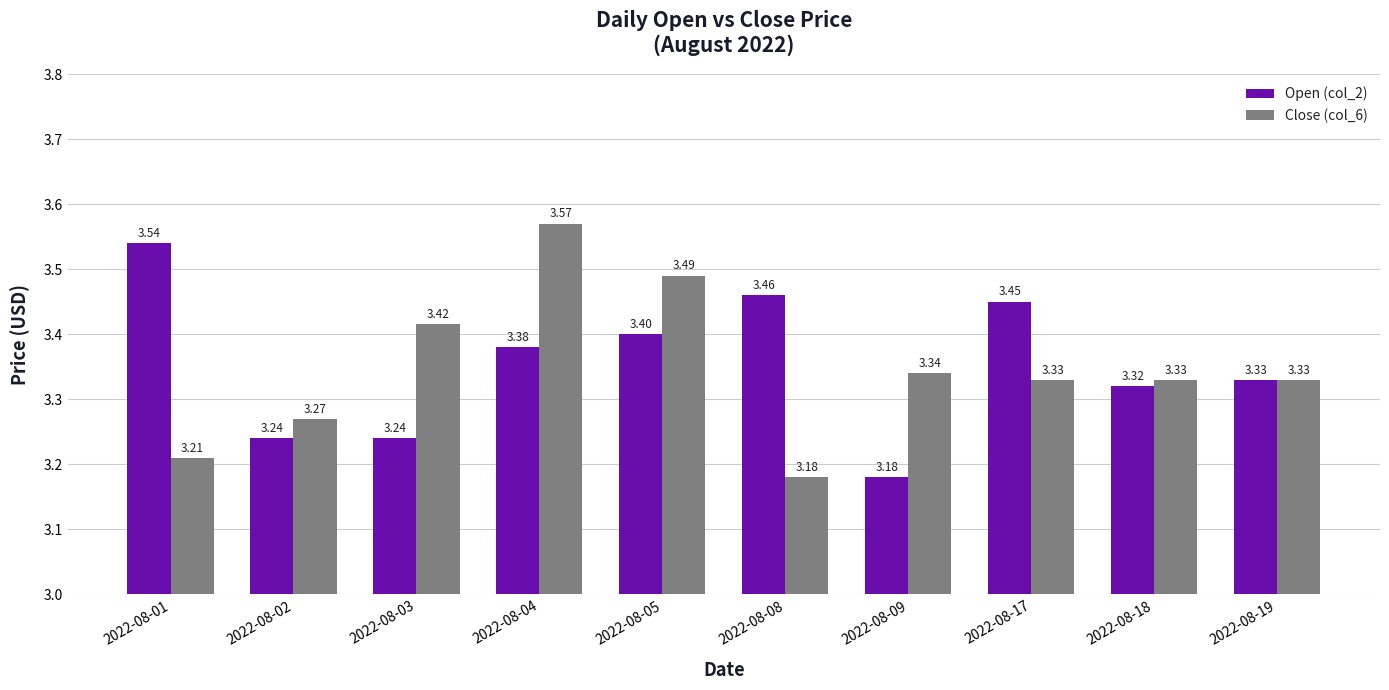

Which series changed the most between 2022-08-04 and 2022-08-08?

Close (col_6)